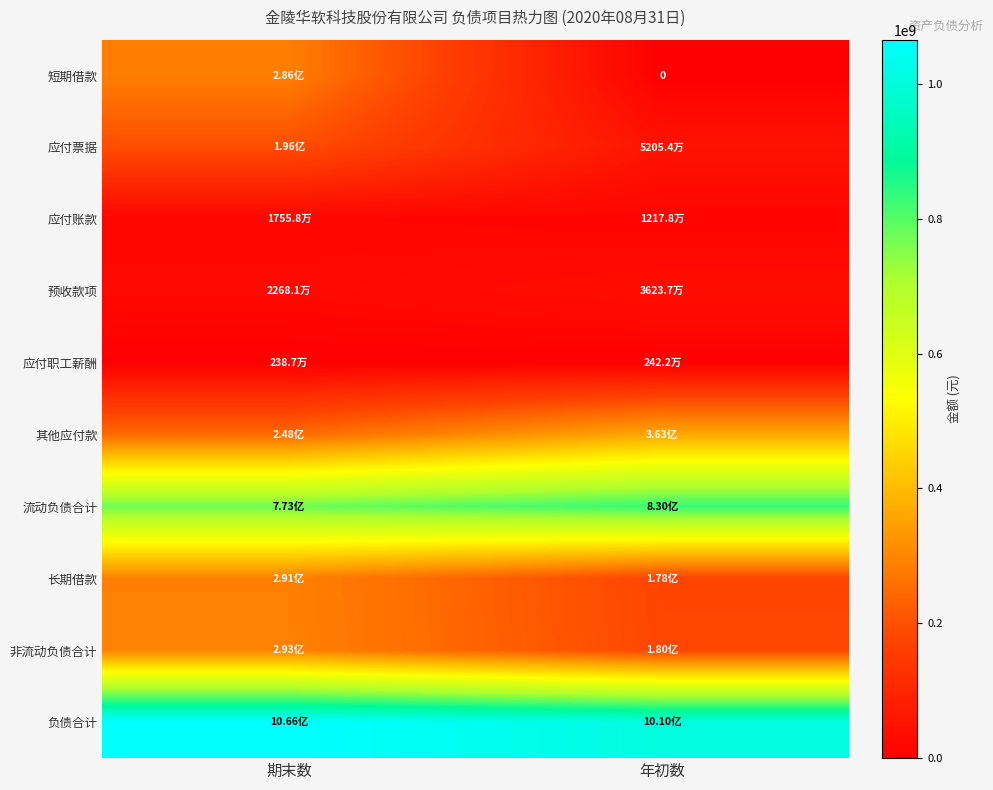

What is the maximum value shown in the chart?

1065715036.5